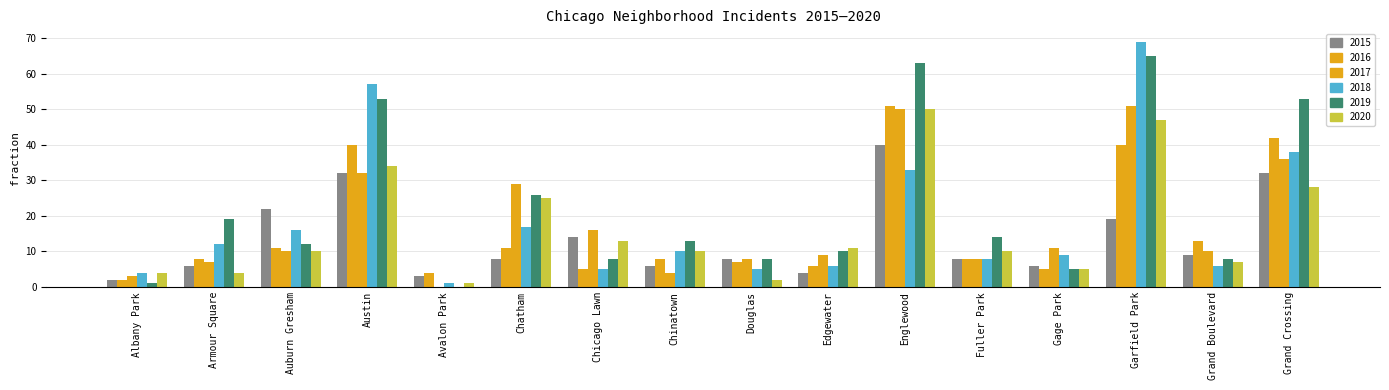

Which series changed the most between Auburn Gresham and Chinatown?

2015